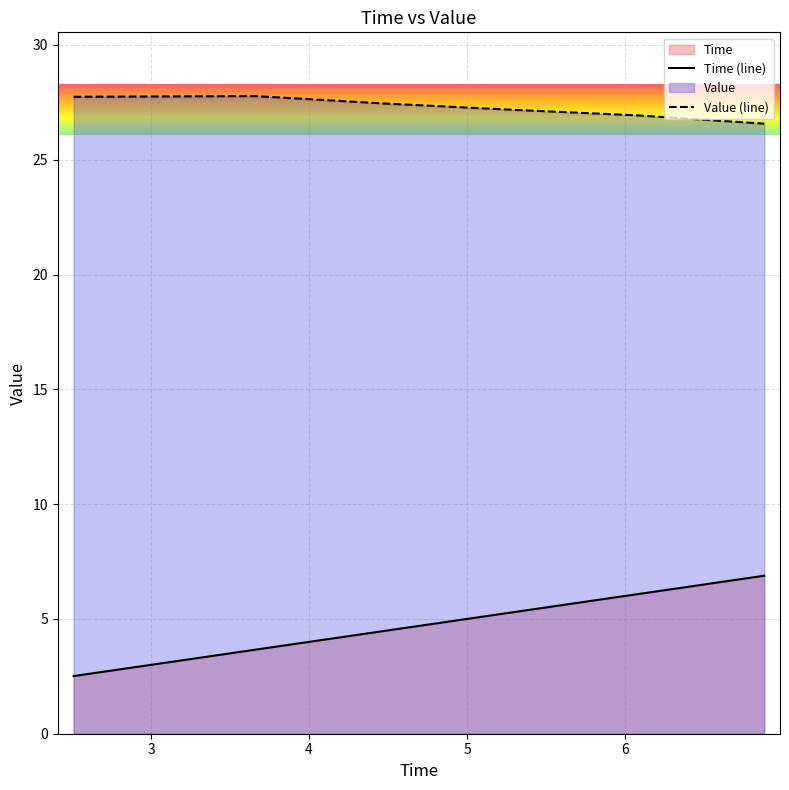

Rank the series by their average value, from highest to lowest.

Value (line), Time (line)